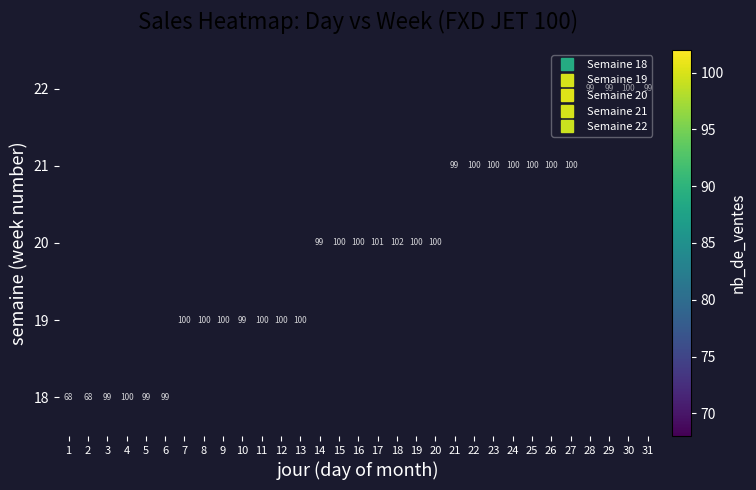

At how many categories does at least one series exceed 99?

20